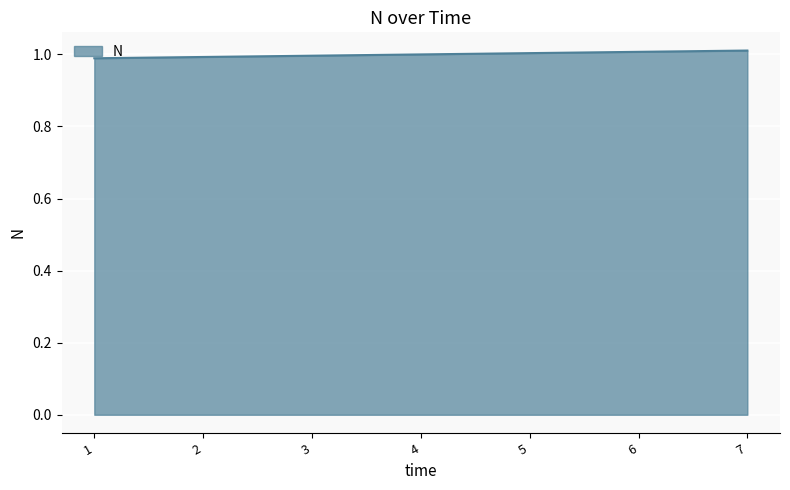

What is the average value?

1.0